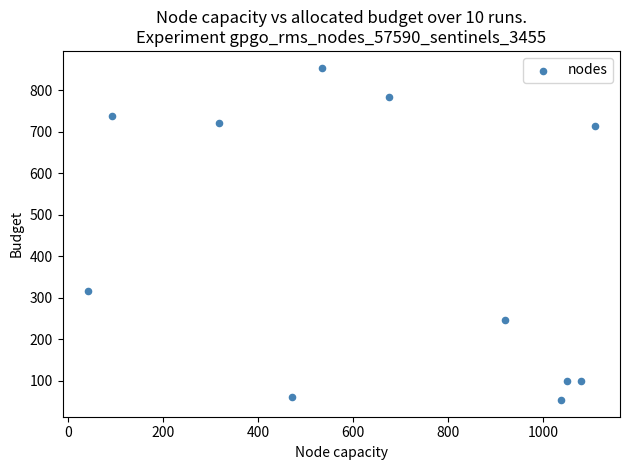

What is the average X value?

667